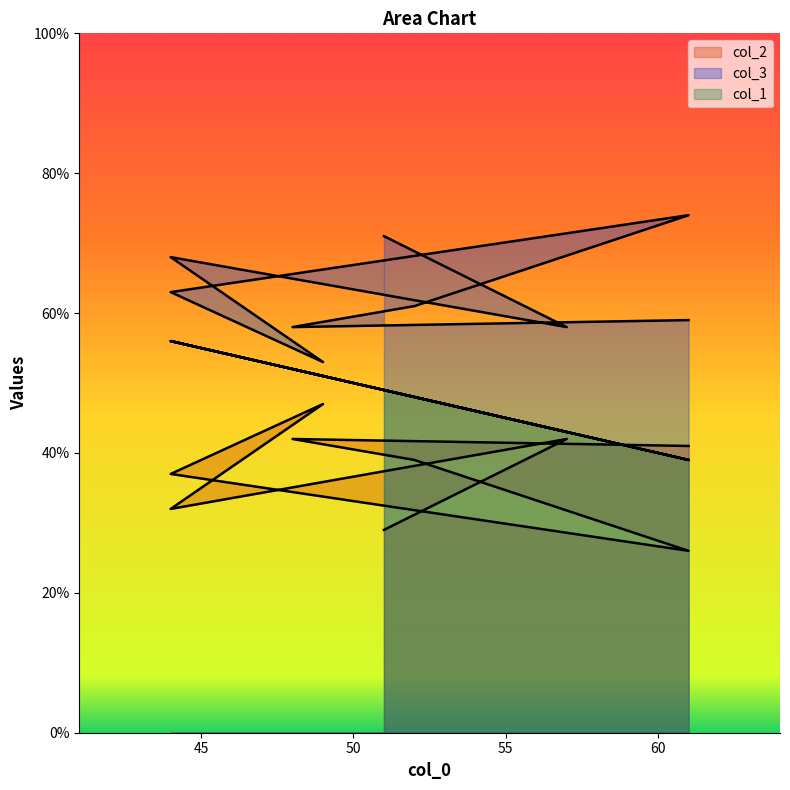

Reading right to left, extract all data points from this chart.

col_2: 41	42	39	26	37	47	32	42	29
col_3: 59	58	61	74	63	53	68	58	71
col_1: 39	52	48	39	56	51	56	43	49